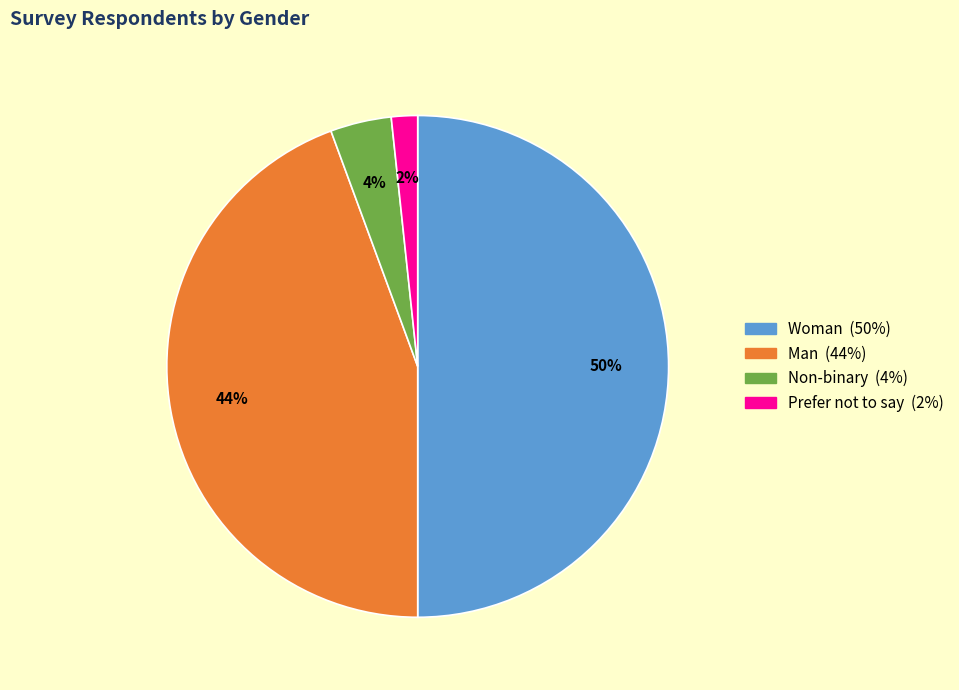

To the nearest percent, what is the difference between the Man and Woman slice percentages?

6%